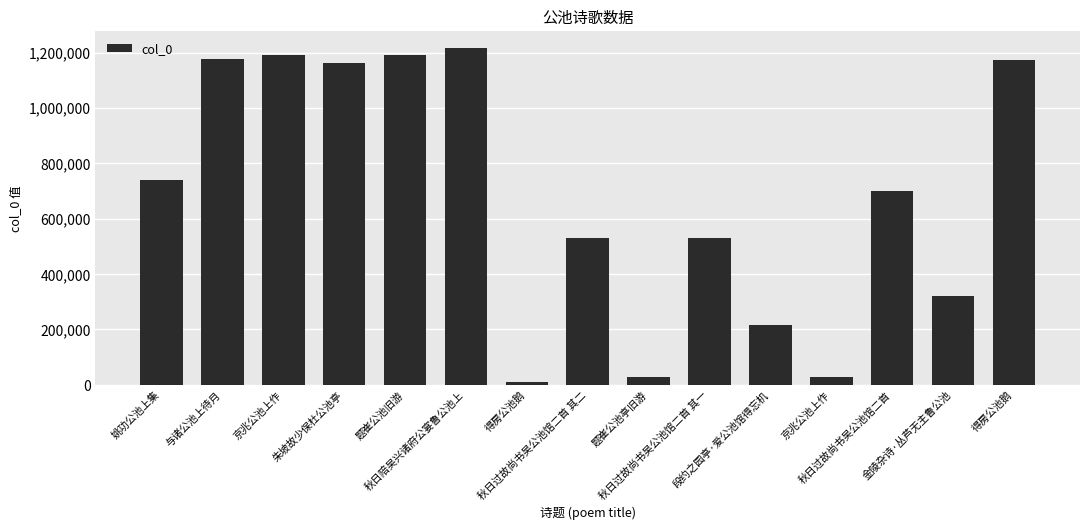

How many bars are there in total?

15